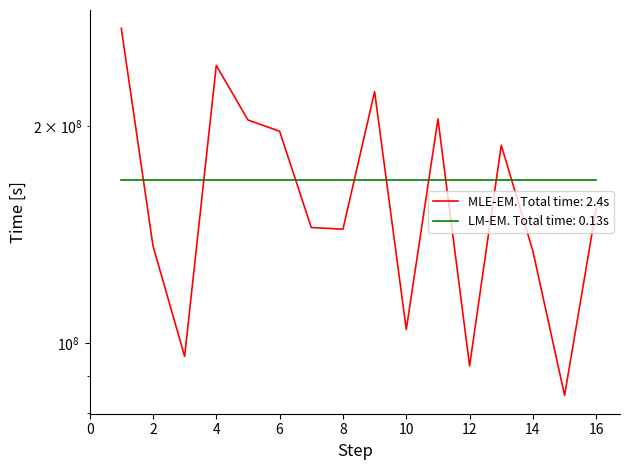

What is the difference between the second highest and second lowest values?

150119488.5